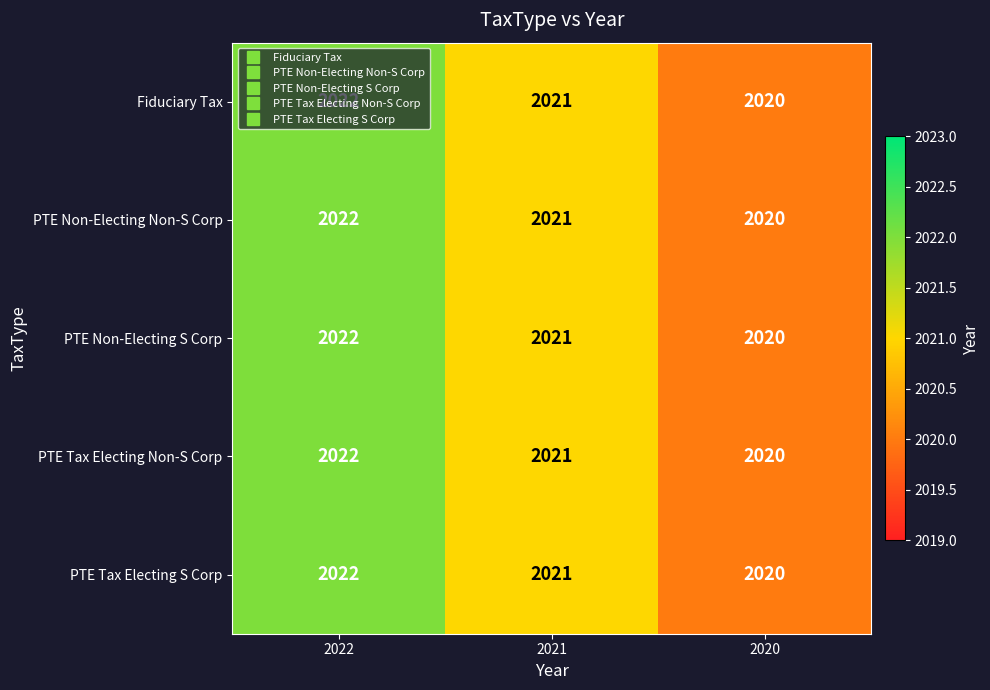

Where does the Fiduciary Tax series first go above 2021?

2022